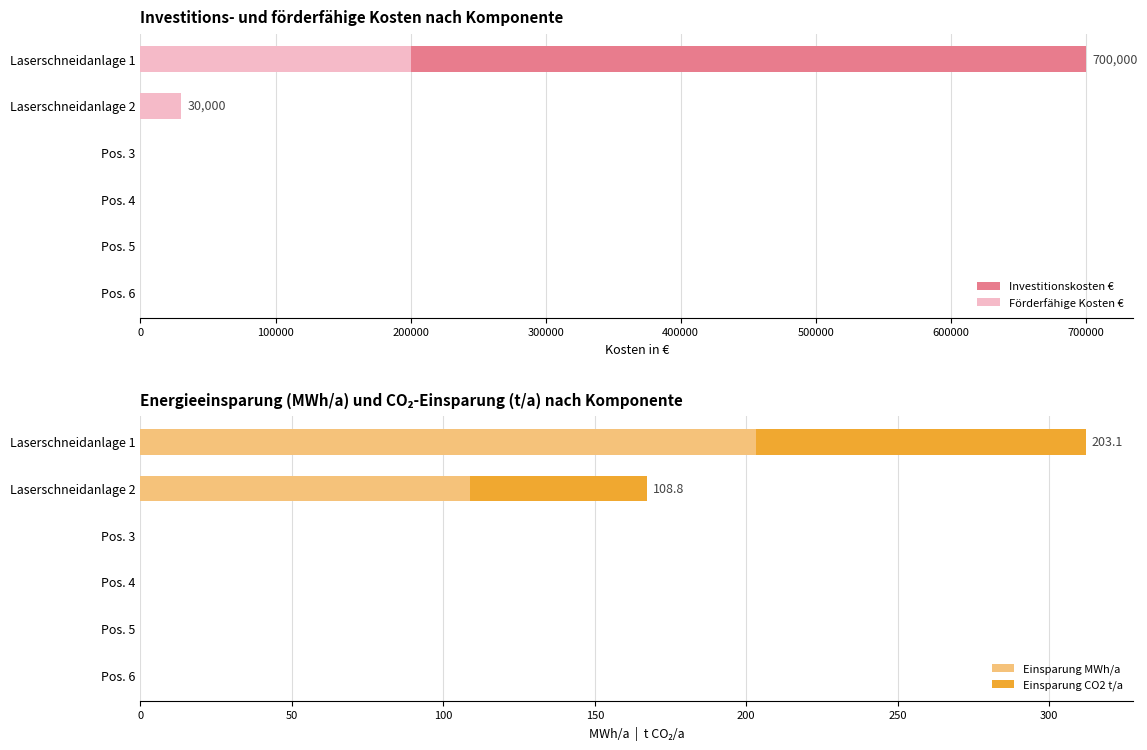

How many data points in Einsparung MWh/a are above 0?

2